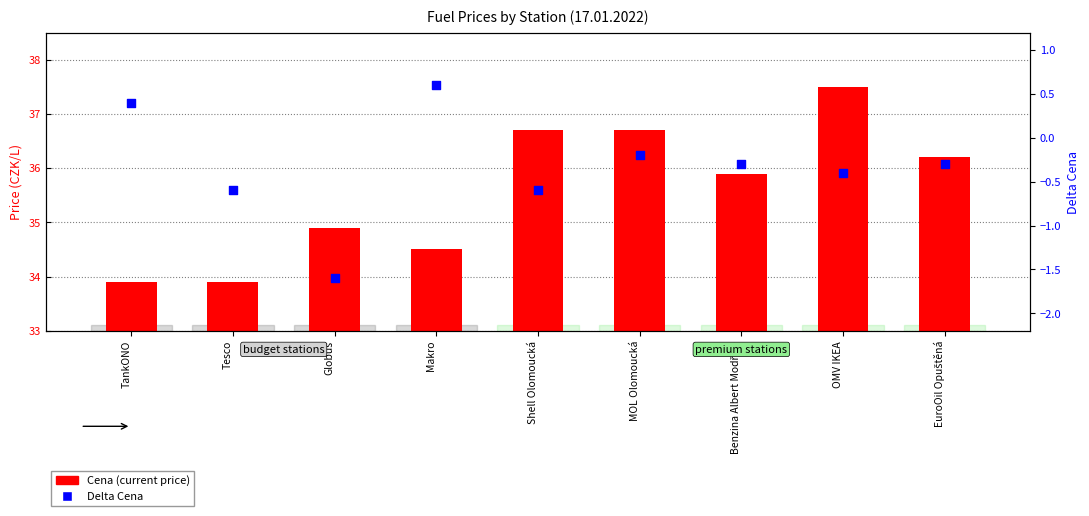

At which category is the sum across all series the highest?

OMV IKEA